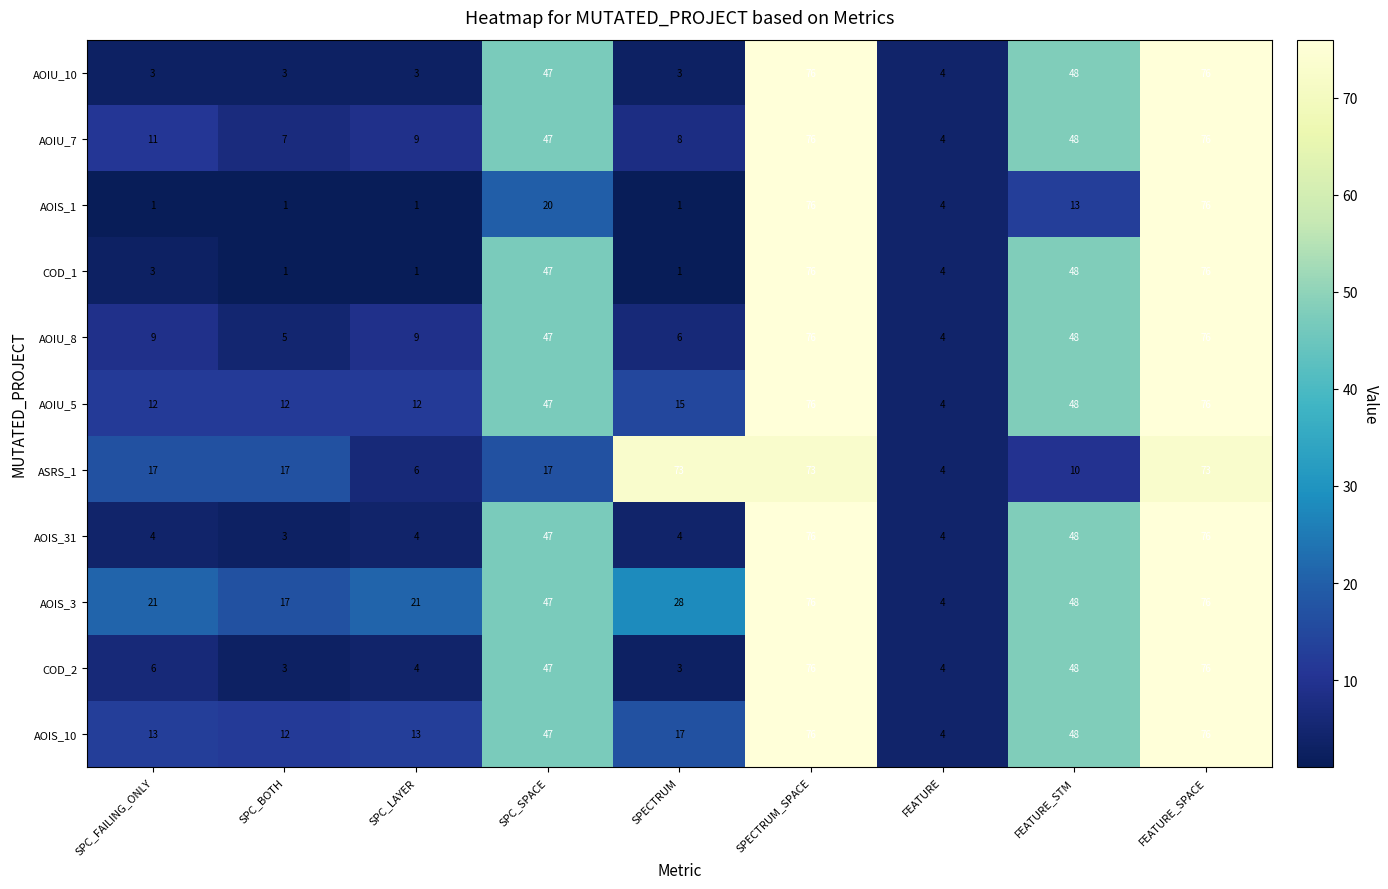

At how many categories does at least one series exceed 70?

3